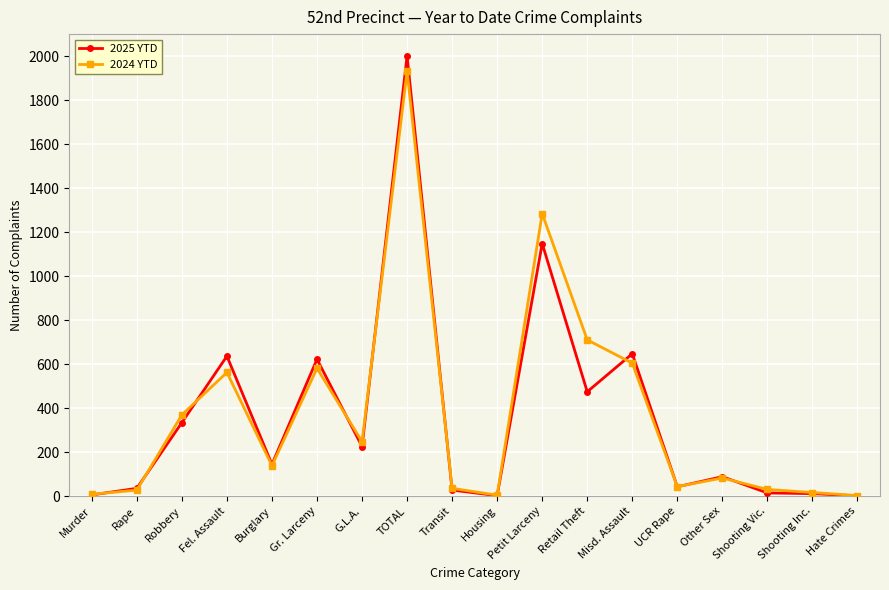

What is the difference between the maximum and second lowest values in the 2024 YTD series?

1928